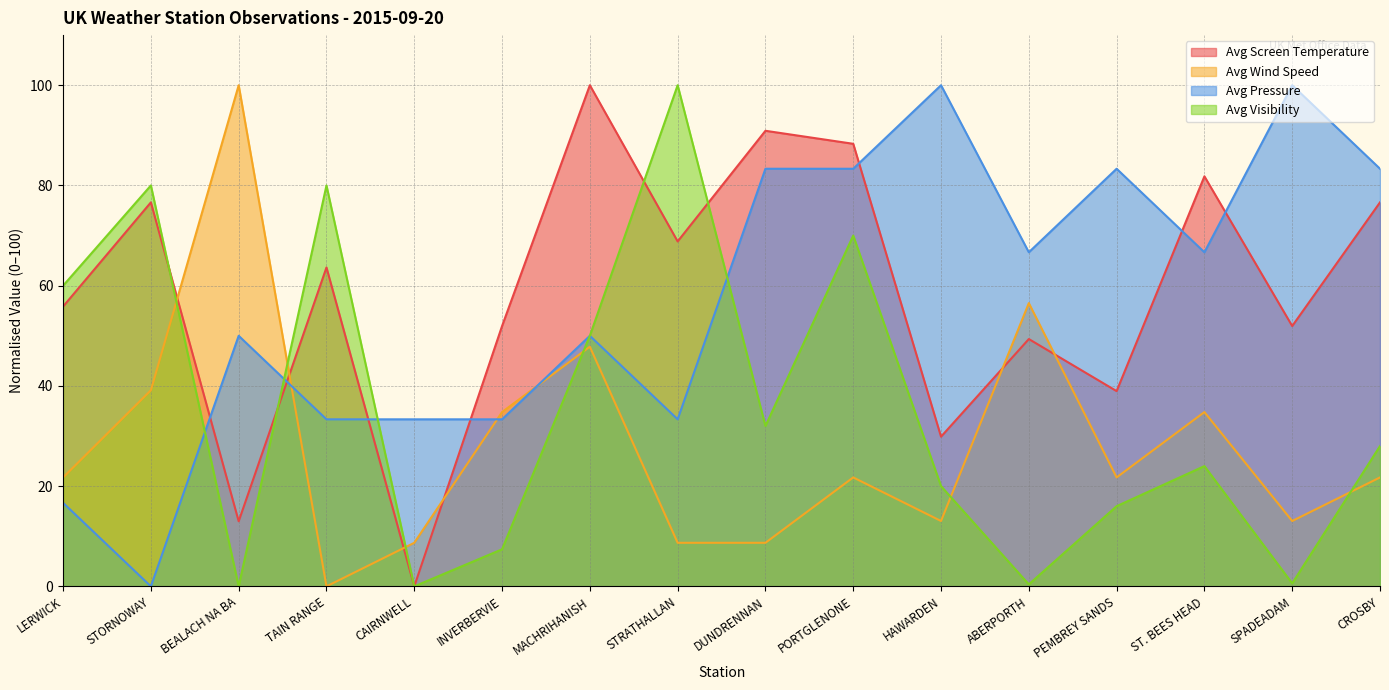

Which label corresponds to the largest value in the chart?

MACHRIHANISH